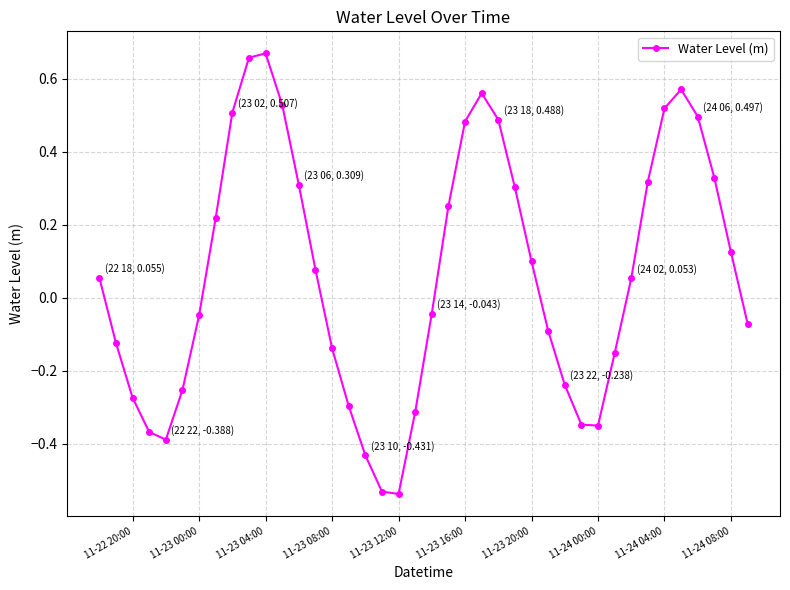

What is the sum of all values?

2.6